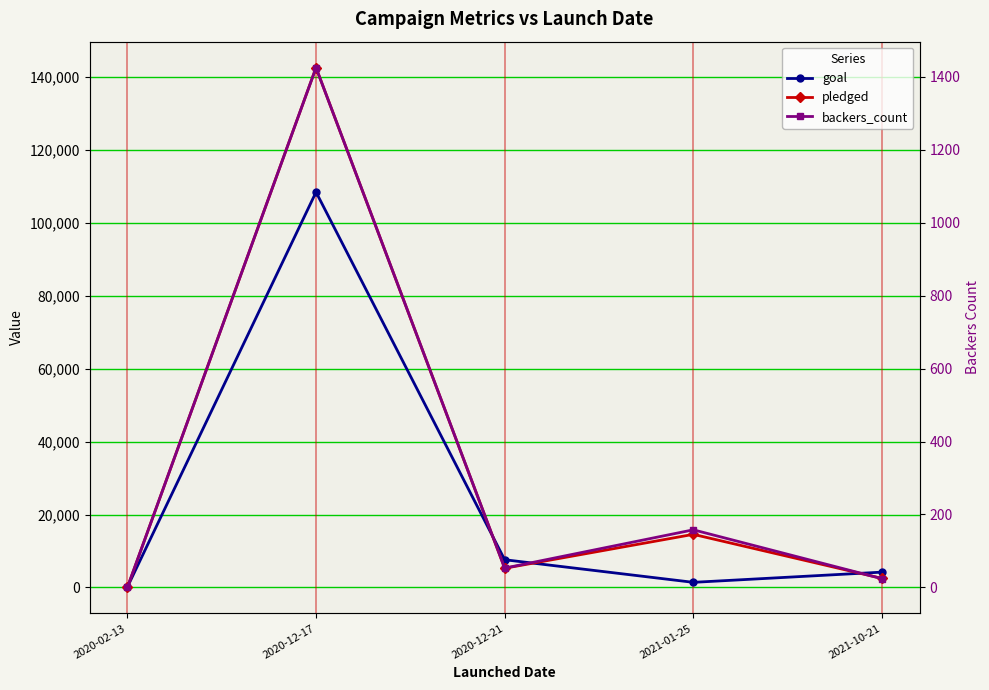

Which has a higher value, 2020-12-21 or 2020-12-17?

2020-12-17